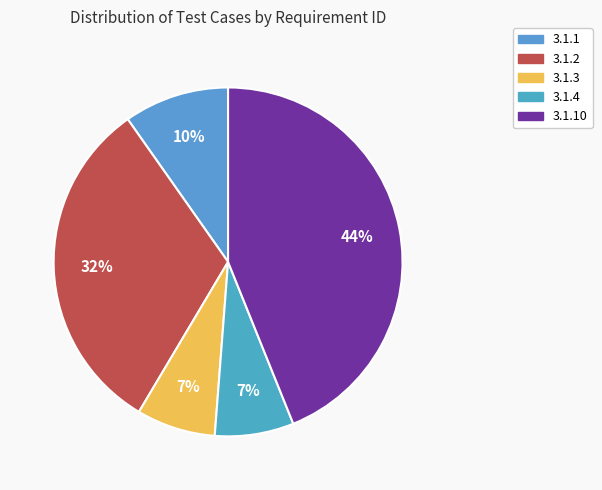

Does 3.1.10 account for over 50% of the chart?

No